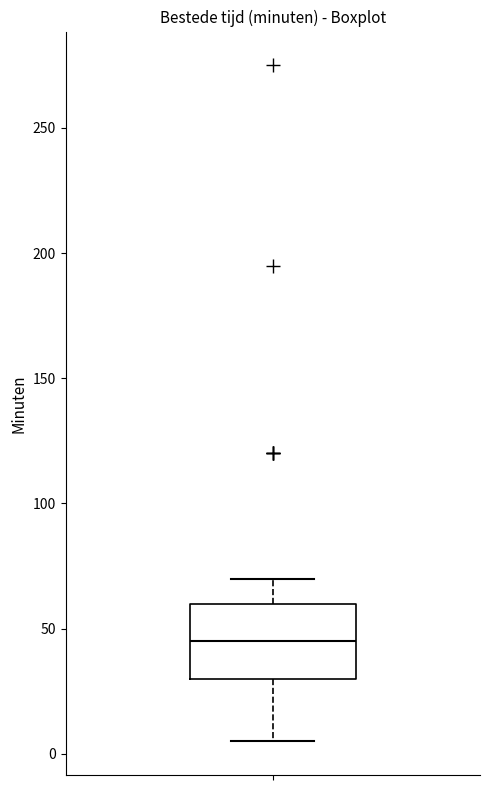

Transcribe this box plot: give where the median line is, the range the box spans, and where the two whiskers end, as read against the y-axis. The values are not printed on the chart, so give them approximately, as read against the axis.

median 45, box 30 to 60, whiskers 5 to 70